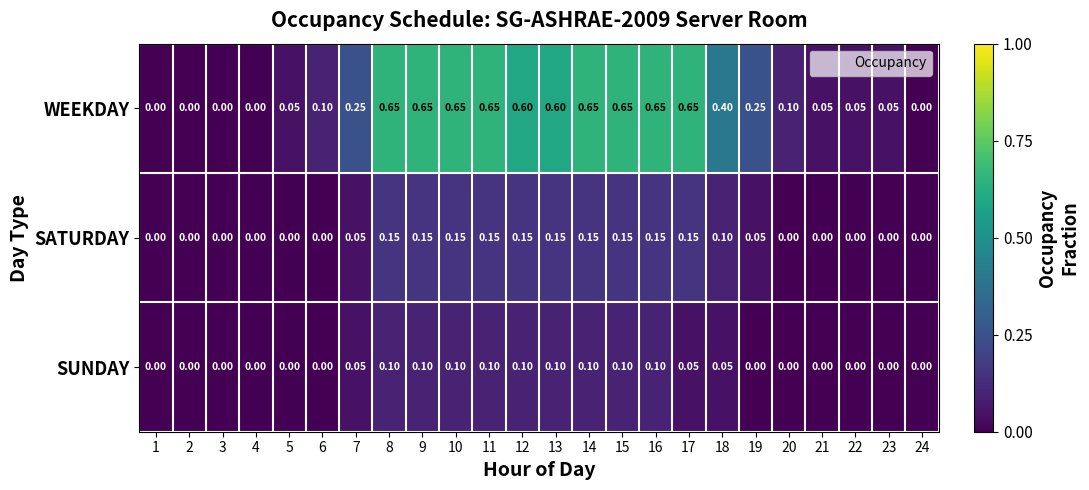

Which series has the largest total across all categories?

WEEKDAY